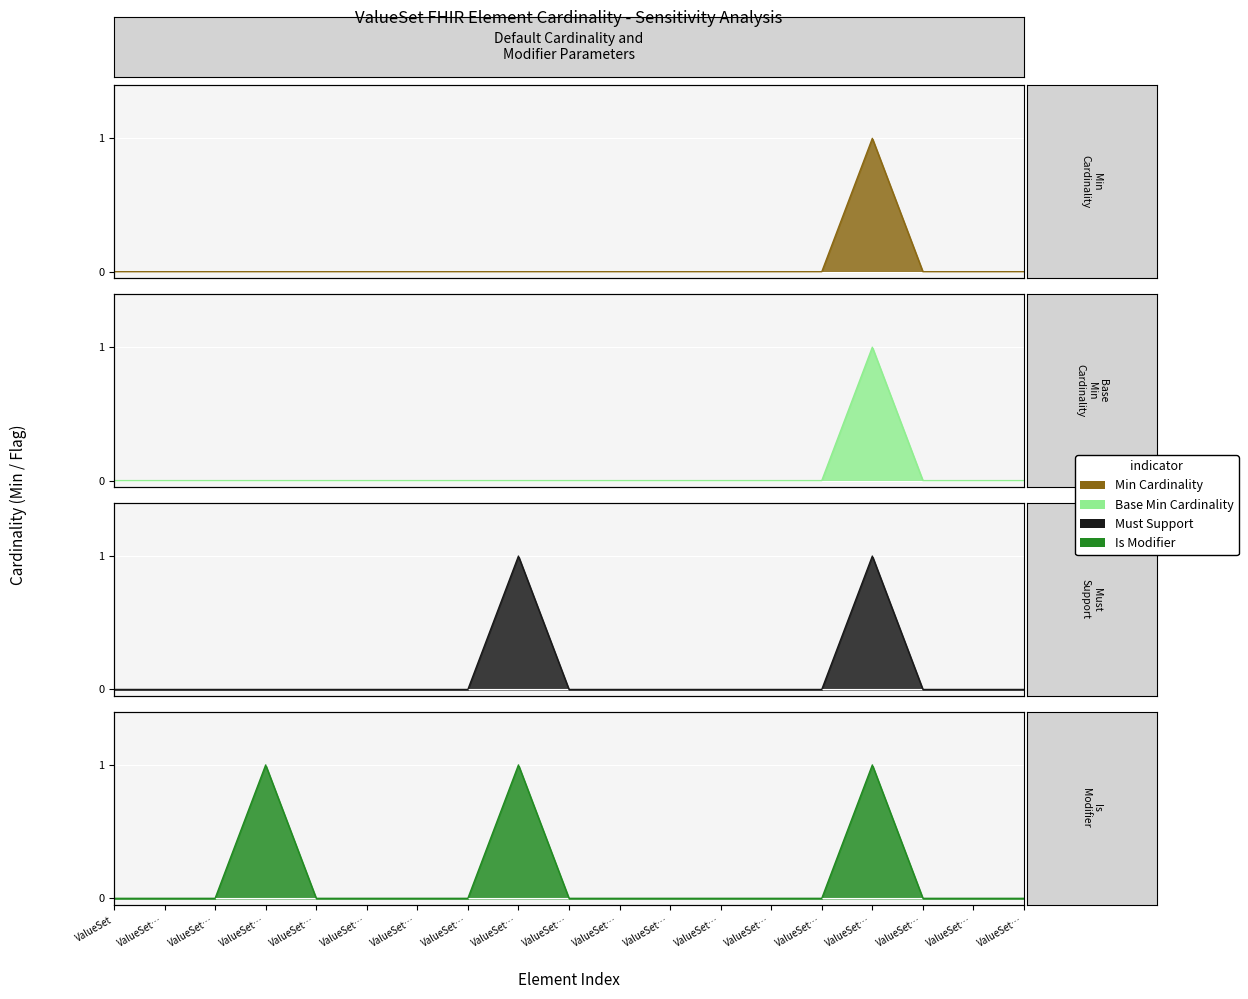

Reading right to left, list all the values displayed in this chart.

Min: 0	0	0	1	0	0	0	0	0	0	0	0	0	0	0	0	0	0	0
Base Min: 0	0	0	1	0	0	0	0	0	0	0	0	0	0	0	0	0	0	0
Must Support: 0	0	0	1	0	0	0	0	0	0	1	0	0	0	0	0	0	0	0
Is Modifier: 0	0	0	1	0	0	0	0	0	0	1	0	0	0	0	1	0	0	0